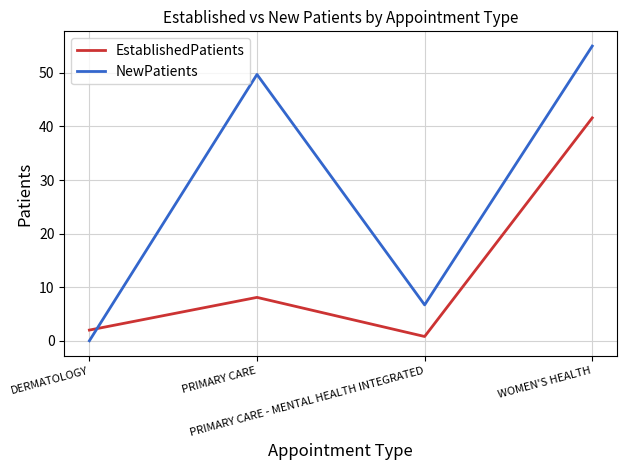

True or false: NewPatients has a value of 10.8 at PRIMARY CARE - MENTAL HEALTH INTEGRATED.

False